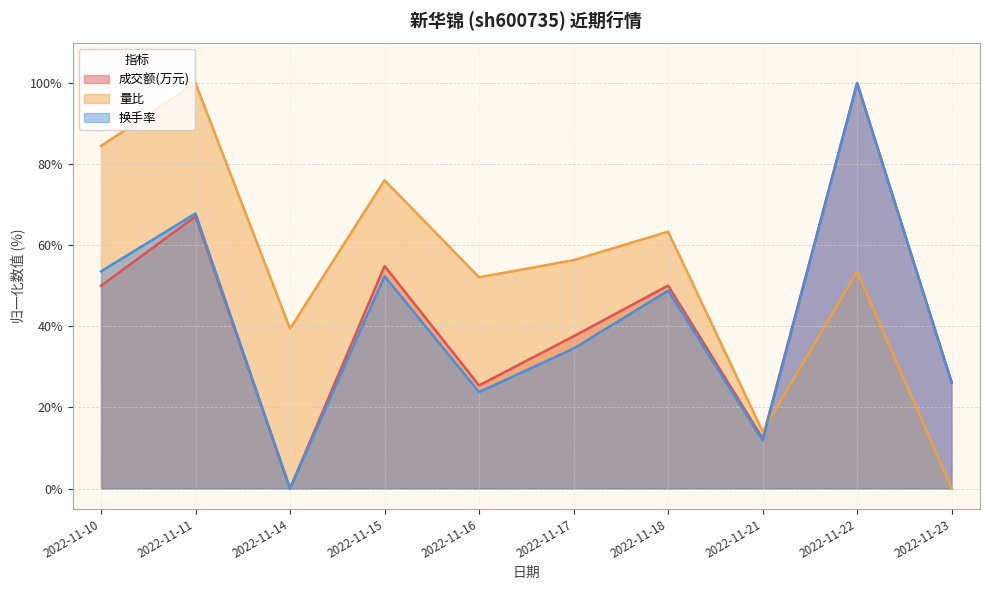

List the labels in order of 换手率 value, largest first.

2022-11-22, 2022-11-11, 2022-11-10, 2022-11-15, 2022-11-18, 2022-11-17, 2022-11-23, 2022-11-16, 2022-11-21, 2022-11-14